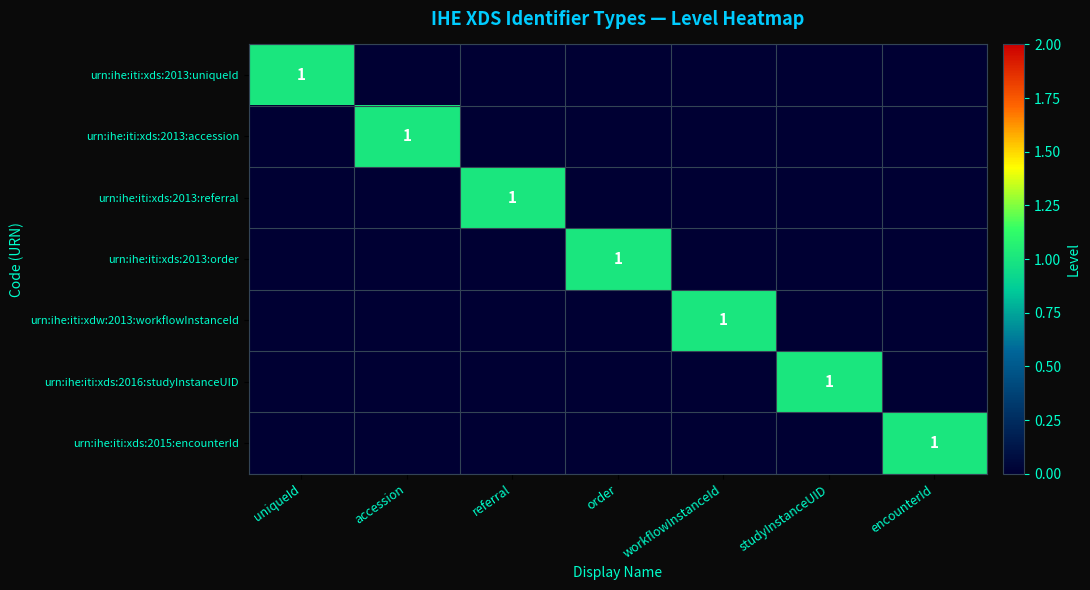

At which category does the chart reach its peak across all series?

uniqueId